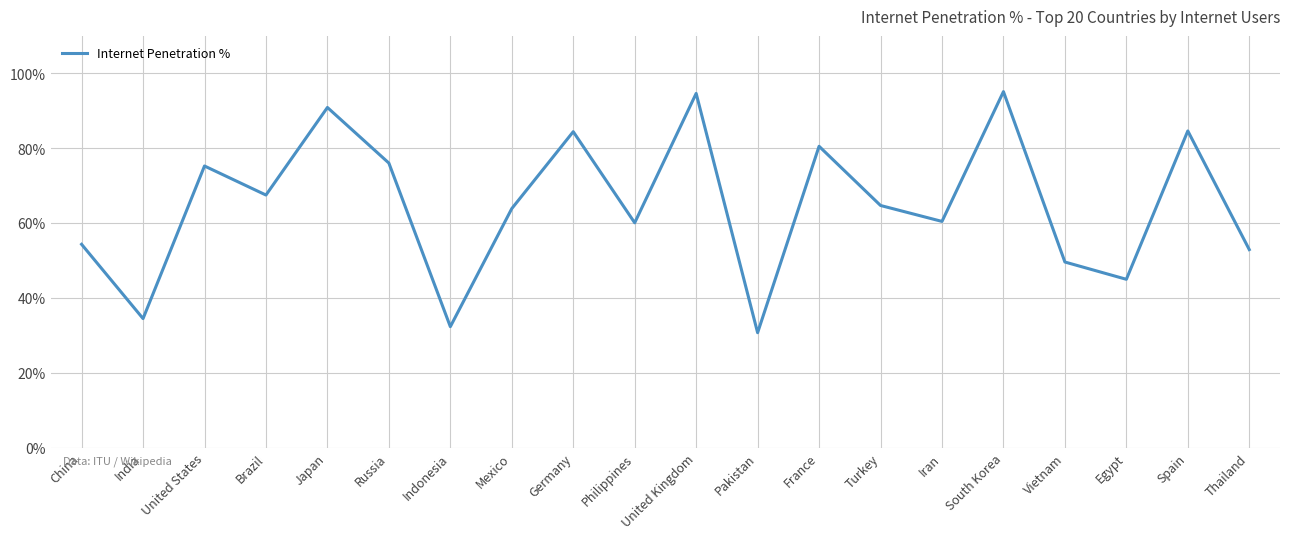

What is the smallest value displayed?

30.7